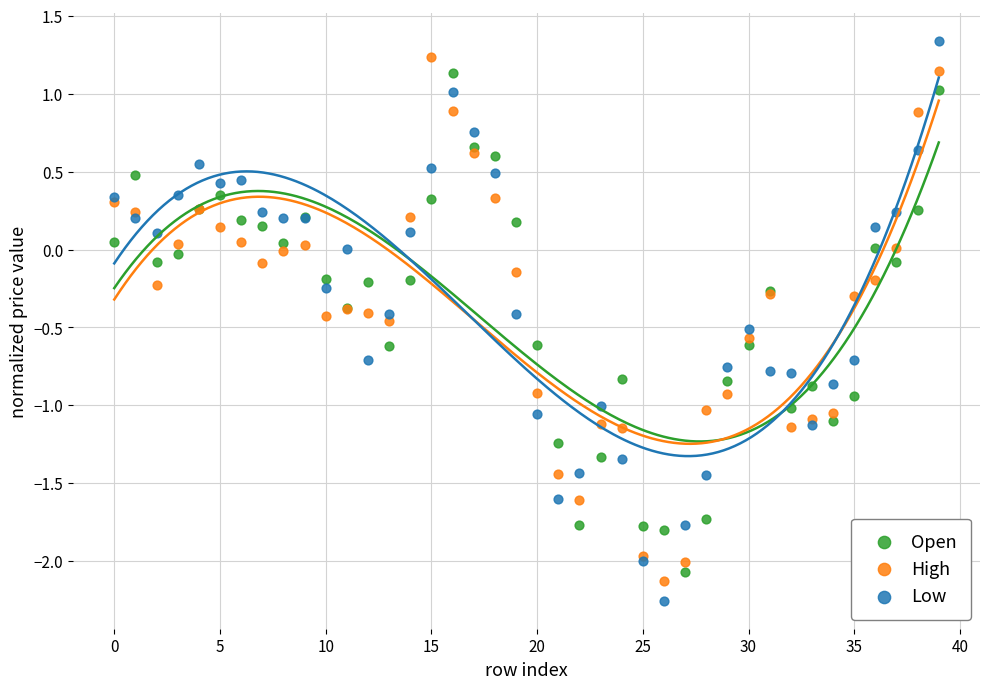

What are all the series names shown in the legend?

Open, High, Low